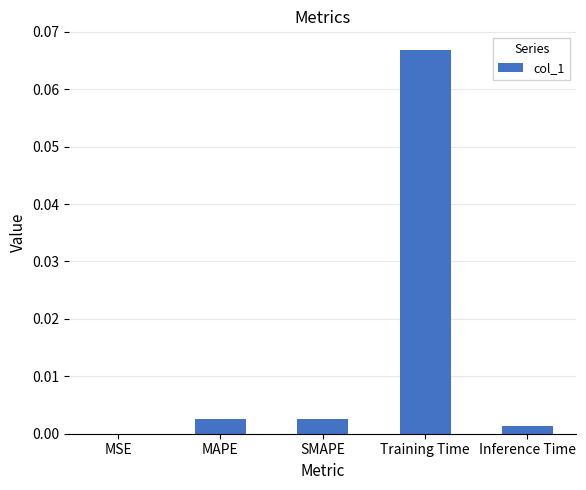

True or false: the data shows 0.0 at MAPE.

True